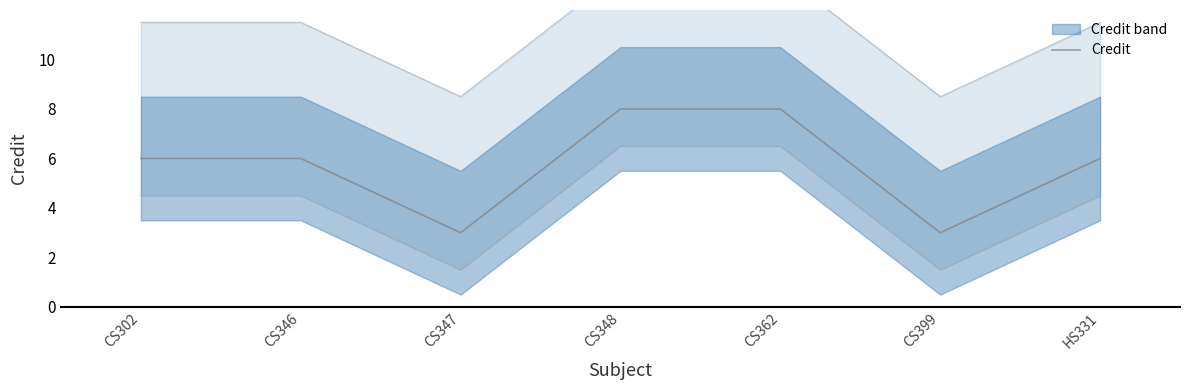

Read the value at CS399.

3